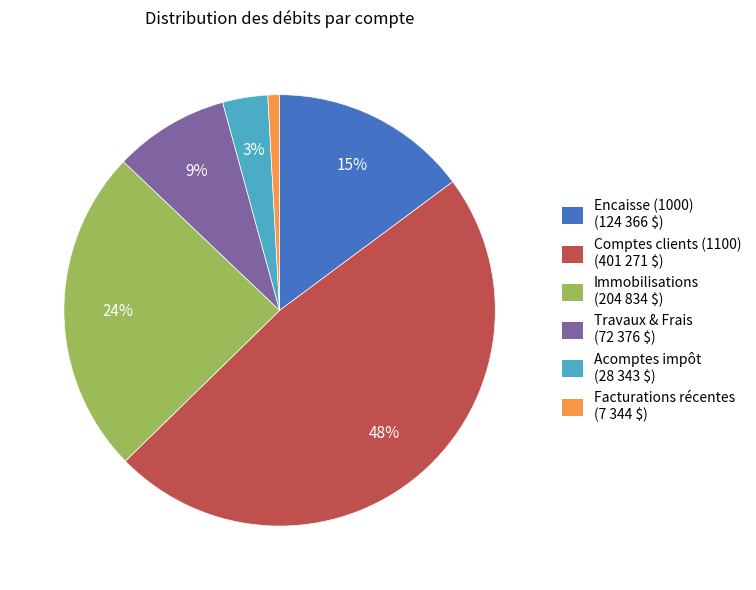

To the nearest percent, what is the average slice percentage?

17%